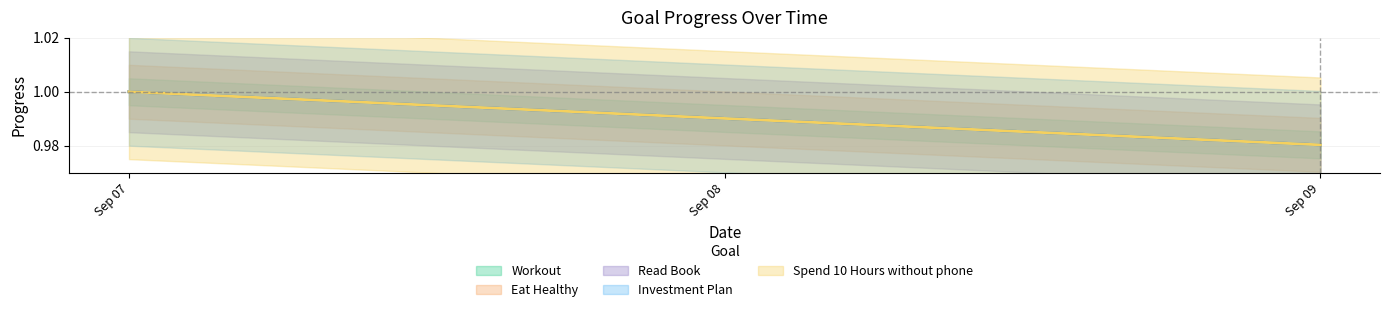

What is the value of the Workout point at the 2nd from the left?

1.0